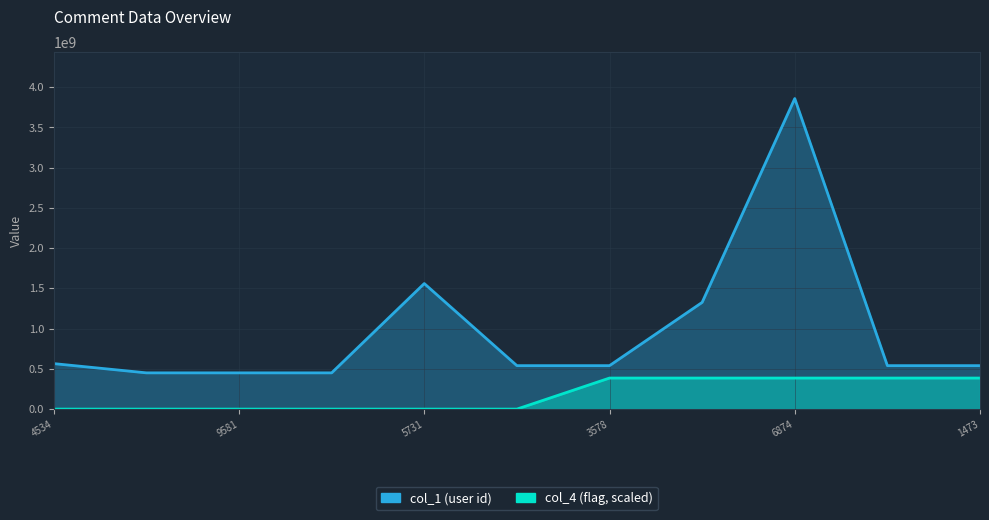

At which label does col_4 reach its minimum?

4534